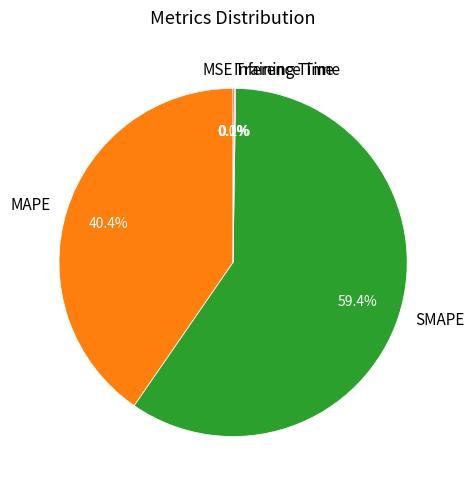

Which category has the biggest portion of the pie?

SMAPE